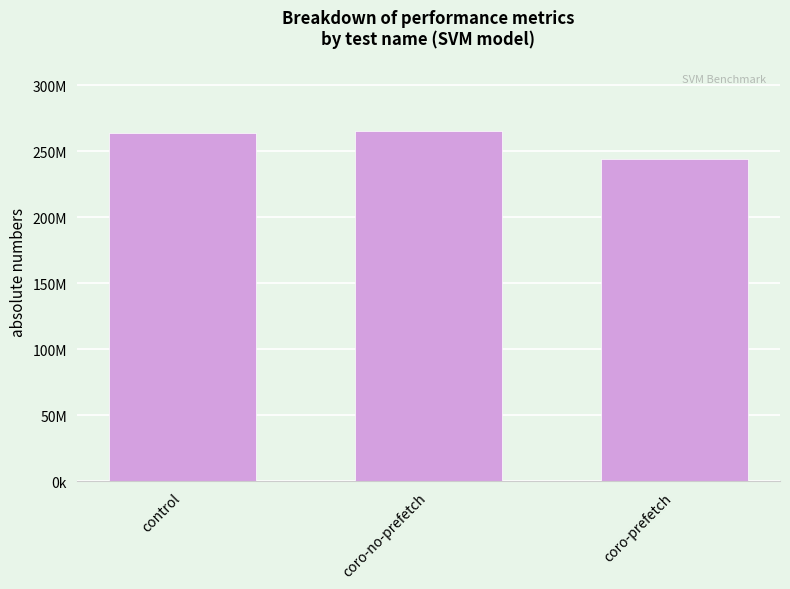

What is the value of the 3rd bar from the left?

243969821